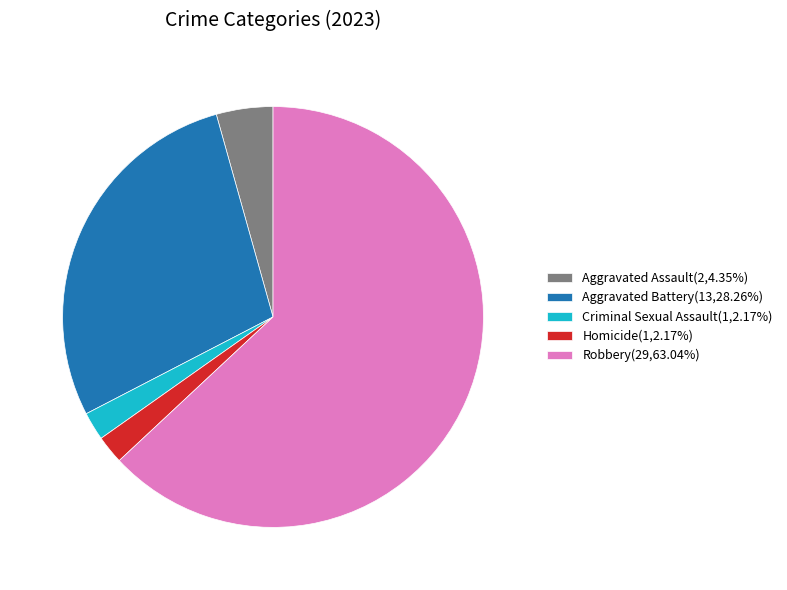

What is the ratio of the value at Homicide(1,2.17%) to the value at Aggravated Assault(2,4.35%)?

0.5